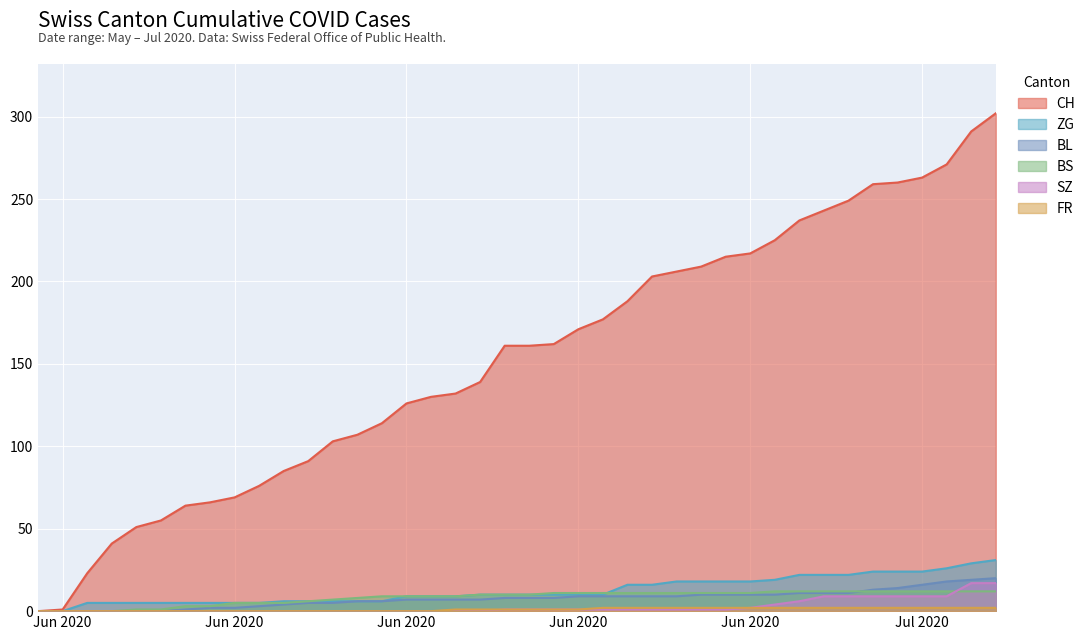

True or false: BS and FR intersect in this chart.

False